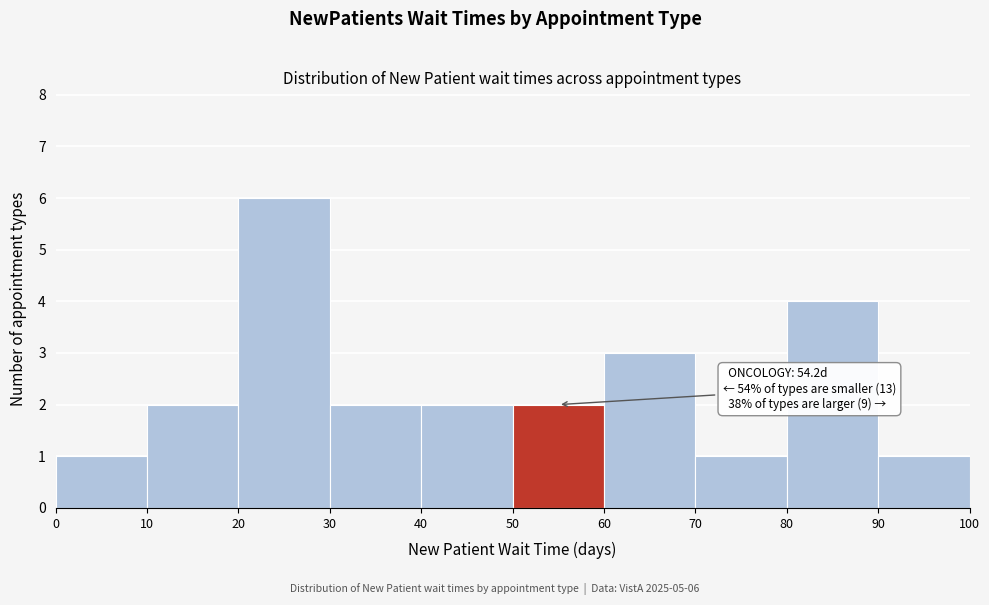

Over which range of the x-axis is the bar tallest?

20 to 30